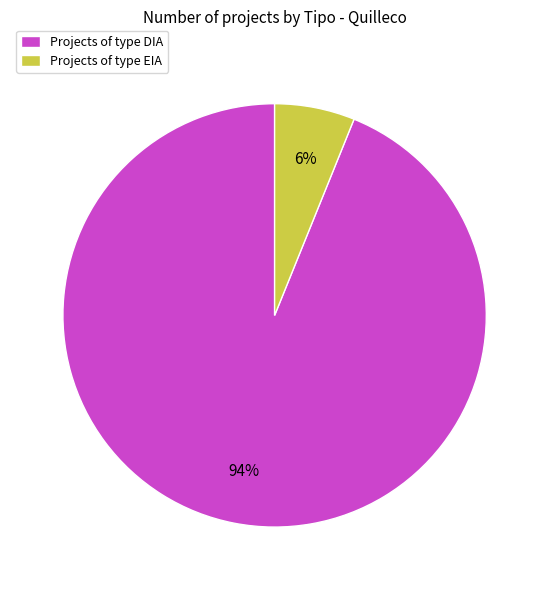

Is the sum of Projects of type DIA and Projects of type EIA greater than half?

Yes